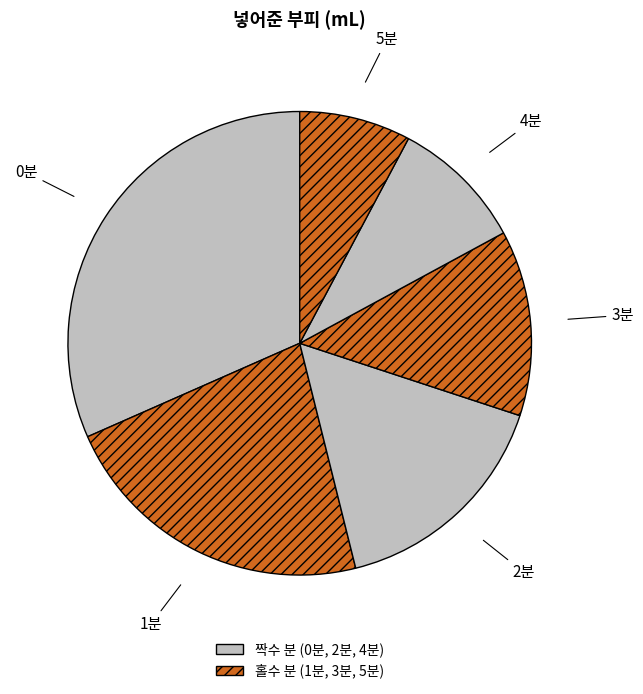

What is the smallest slice in the pie chart?

5분